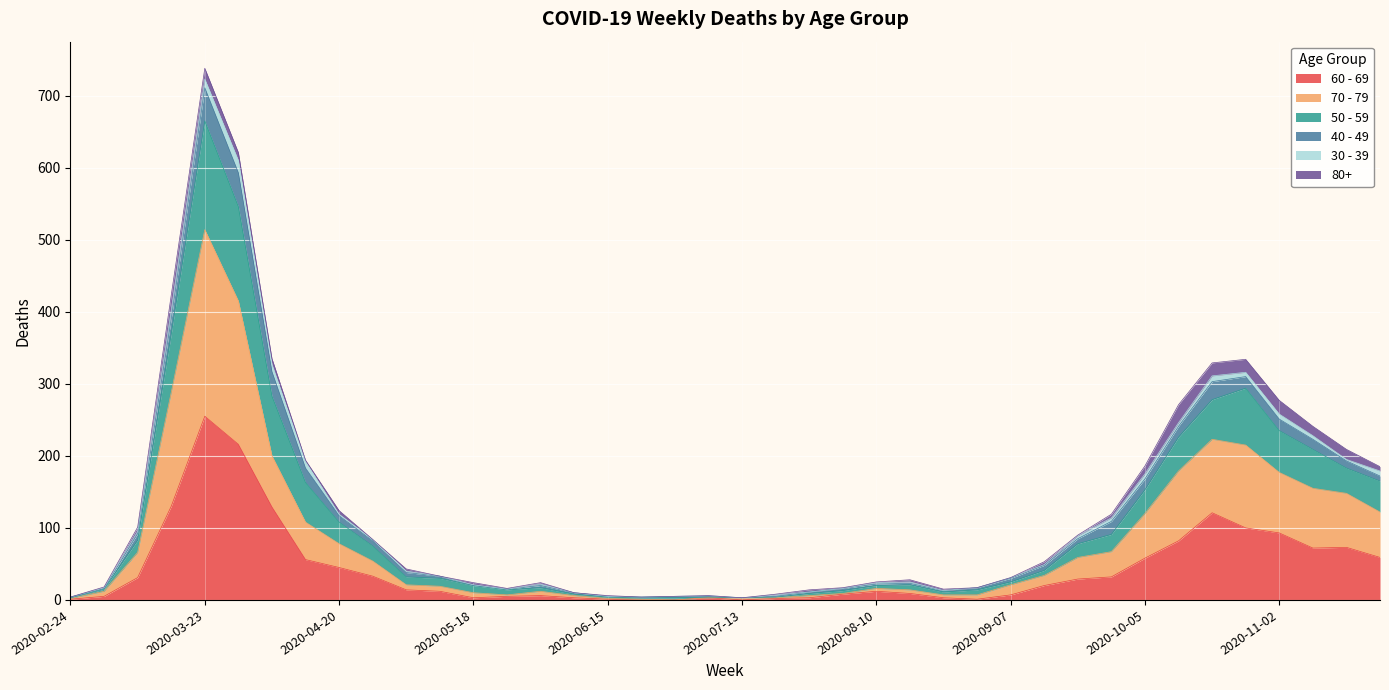

Between 2020-04-13 and 2020-09-07, which series saw the biggest shift?

50 - 59